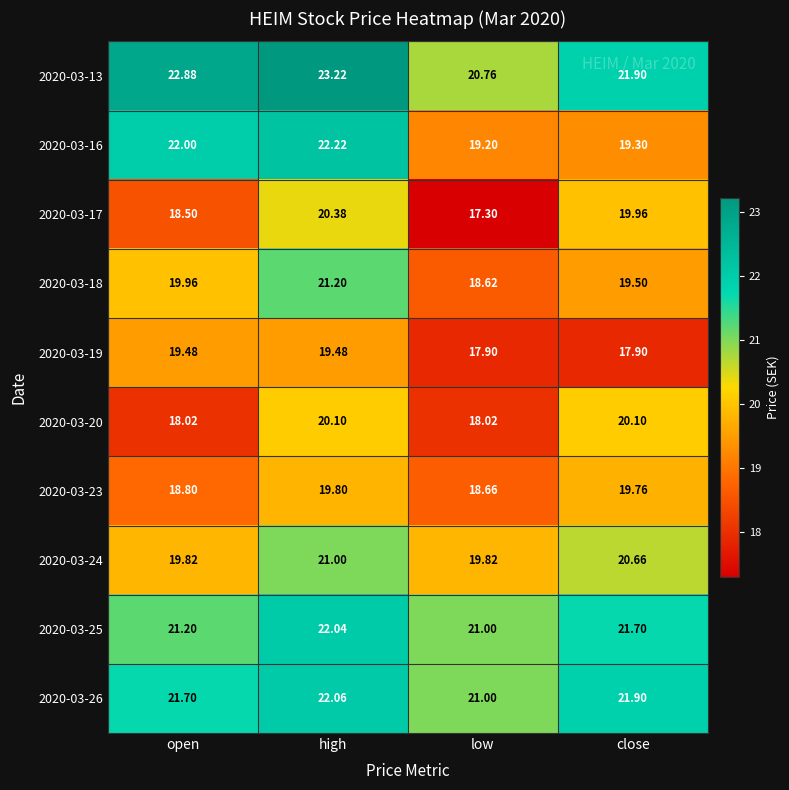

Is the value of 2020-03-25 at close greater than the value of 2020-03-16 at close?

Yes